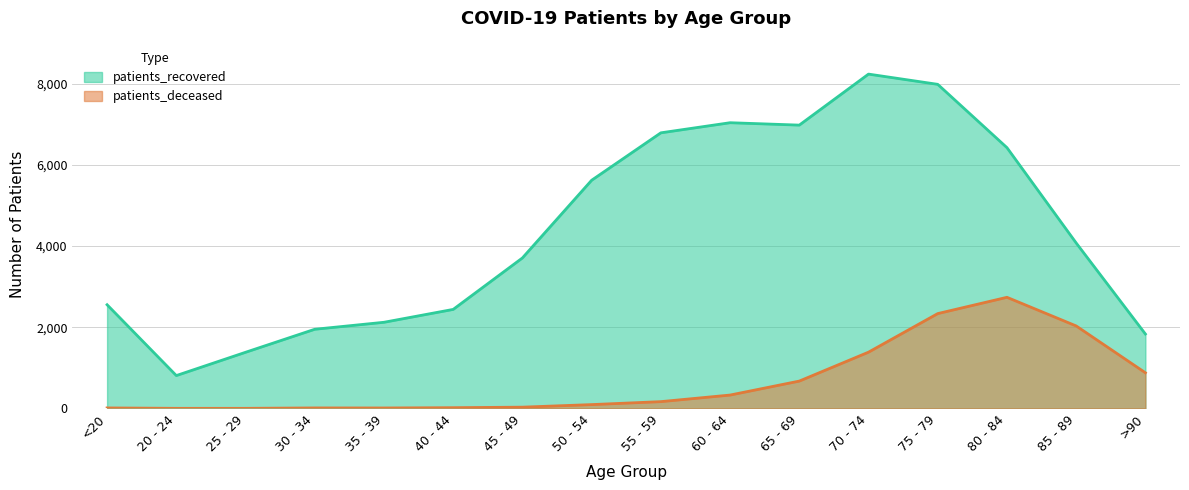

How many values in the patients_recovered series exceed 4075?

7